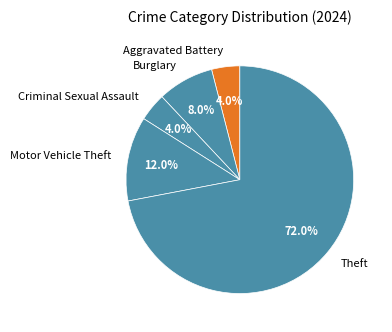

What is the ratio of the value at Burglary to the value at Aggravated Battery?

2.0